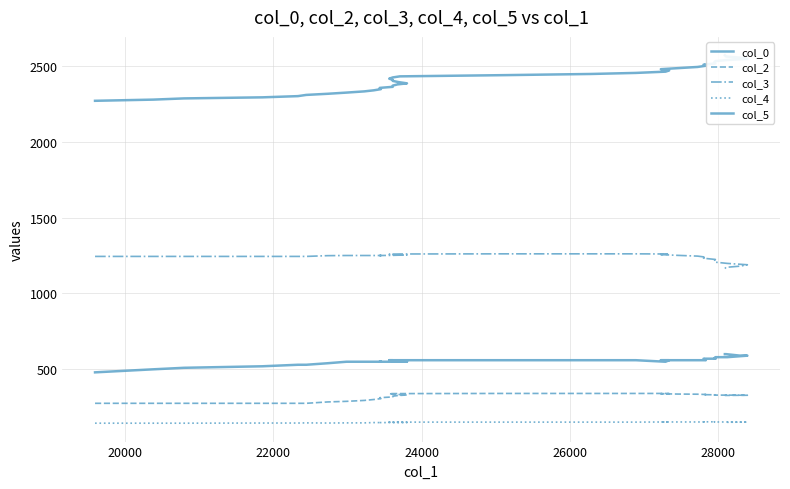

What is the lowest value of the col_2 series?

276.0